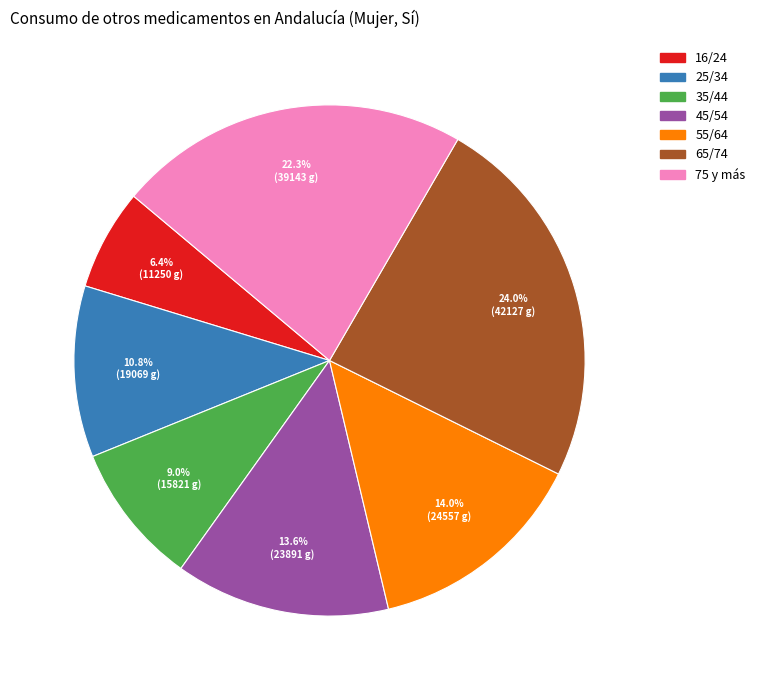

What portion of the pie excludes 25/34?

89.2%